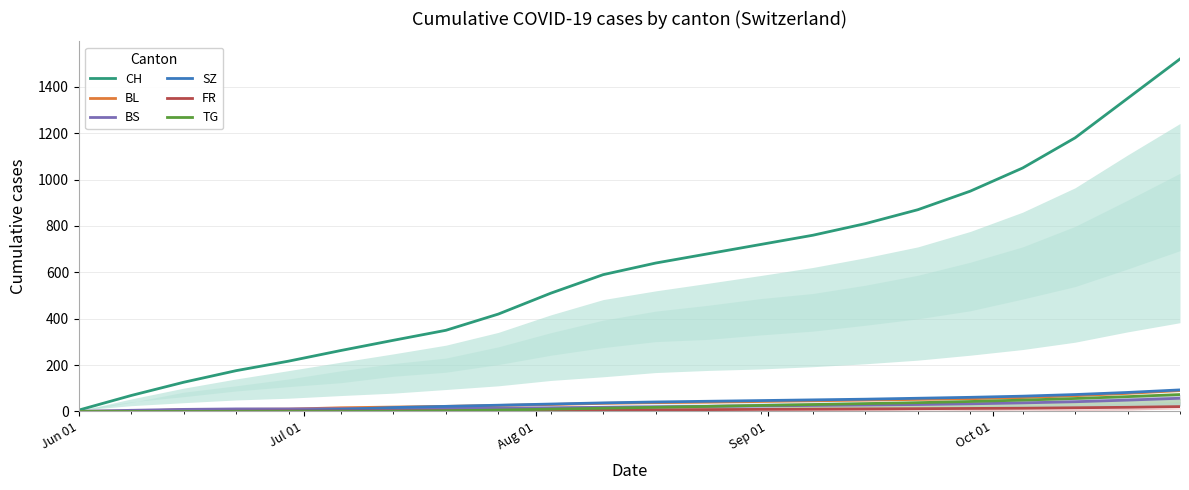

Which series has the widest spread of values?

CH